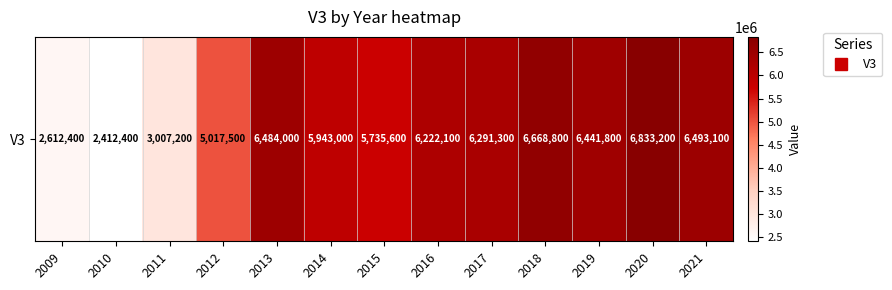

What is the minimum value shown in the chart?

2412400